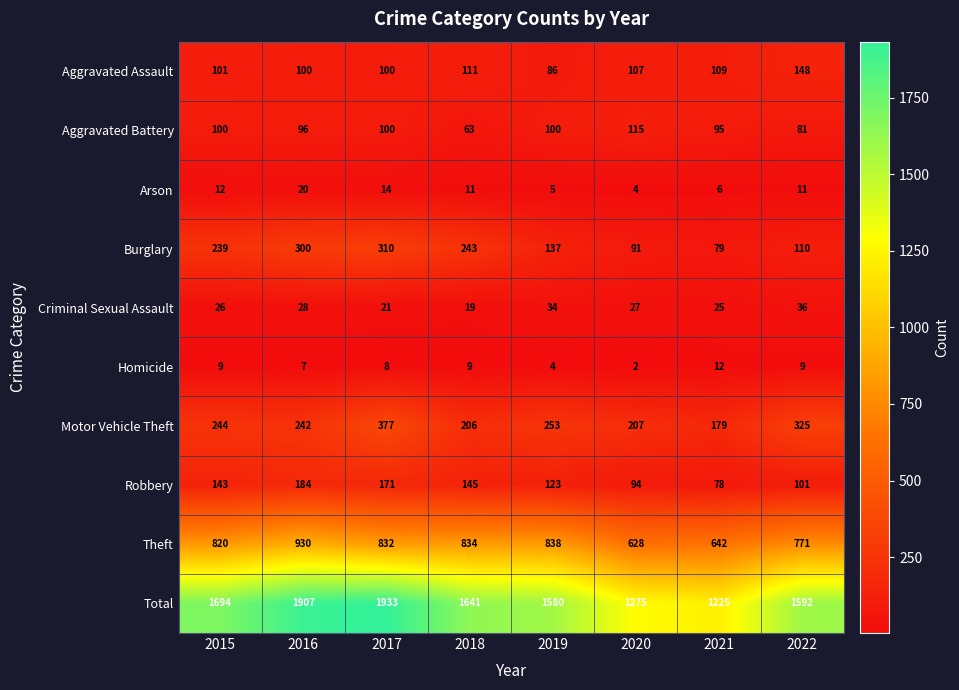

At how many categories does at least one series exceed 561?

8